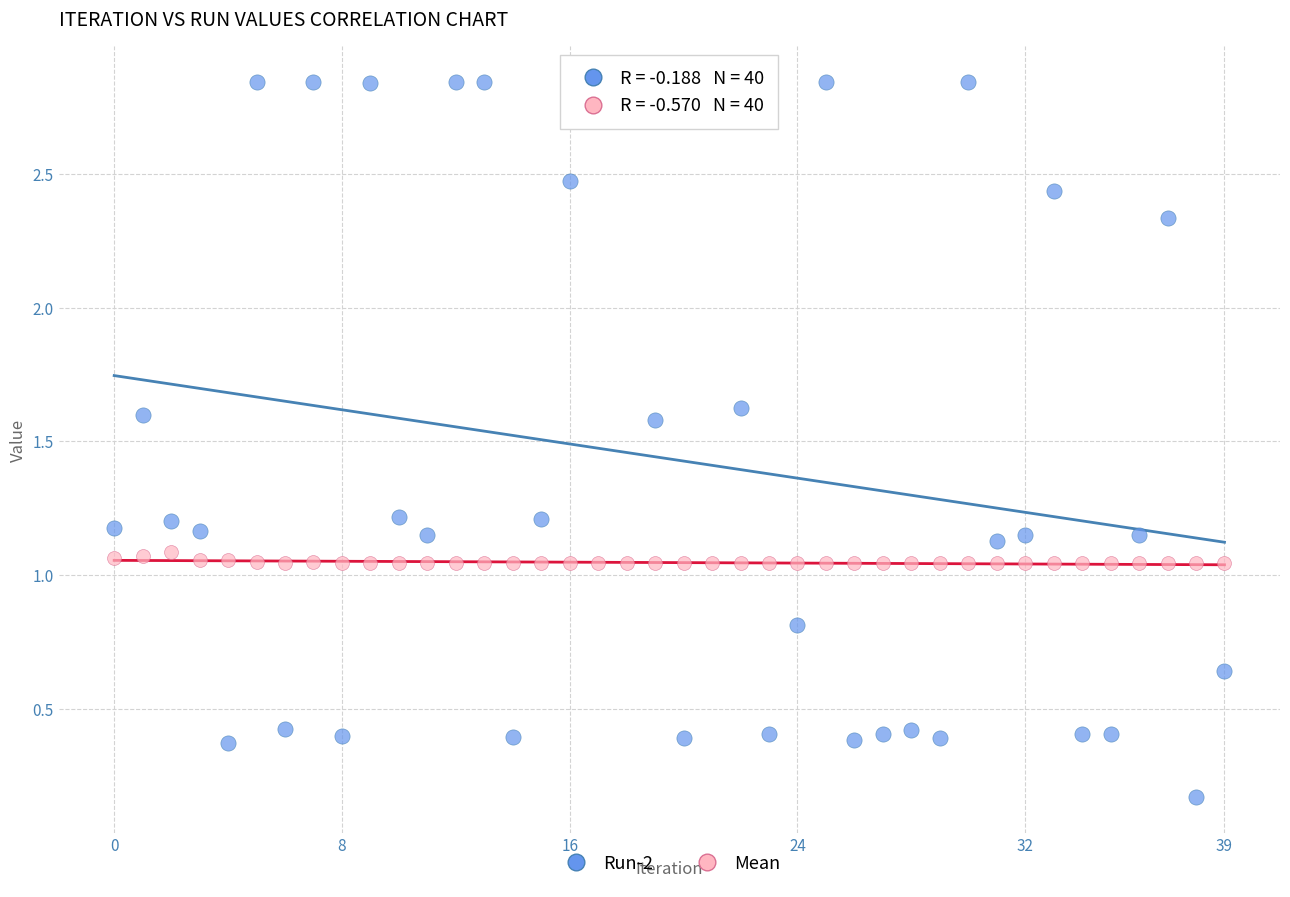

Which series reaches the maximum Y coordinate?

Run-2